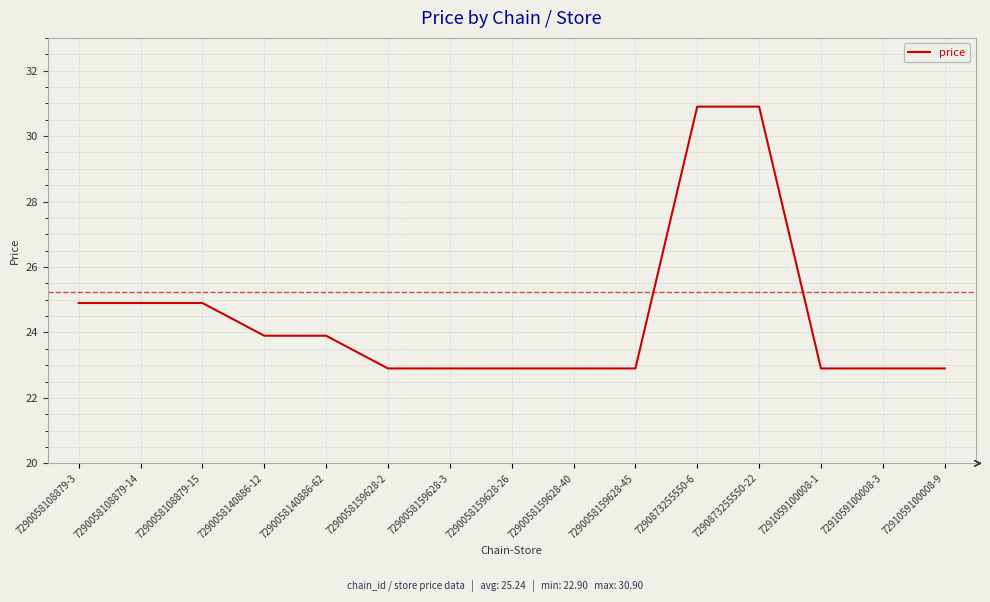

True or false: the data shows 24.9 at 7290058108879-3.

True